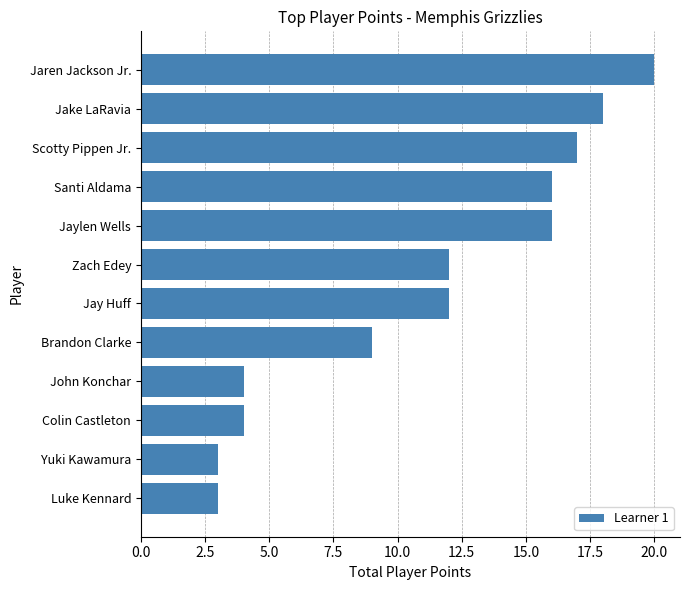

What is the value of the 11th bar from the top?

3